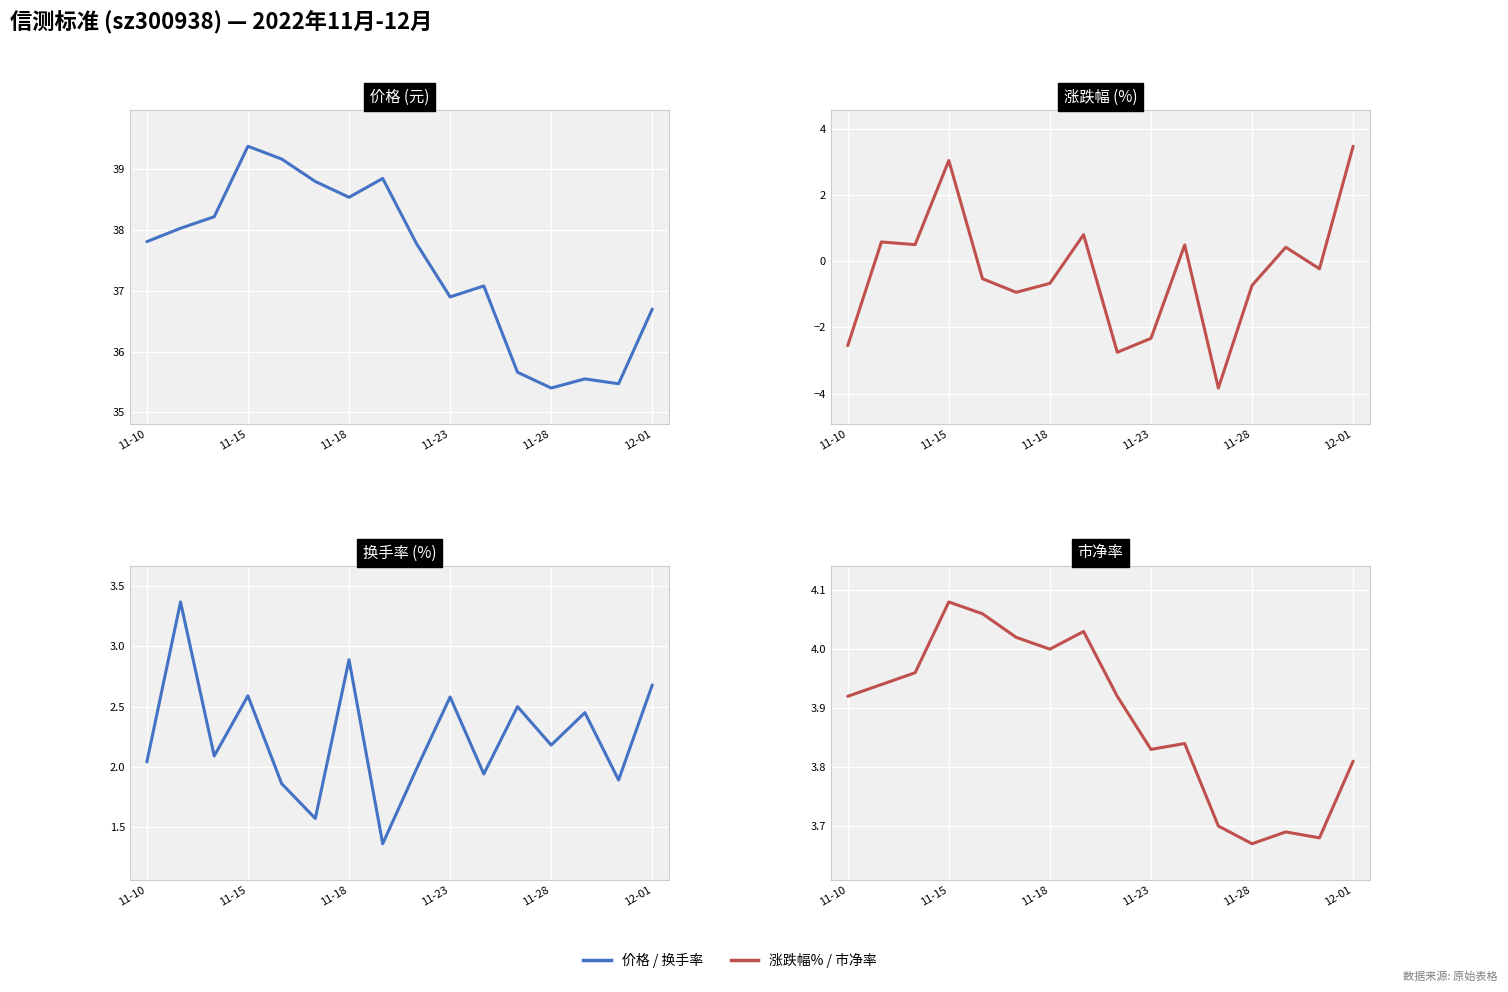

How many interior local valleys does the 涨跌幅% series have?

5